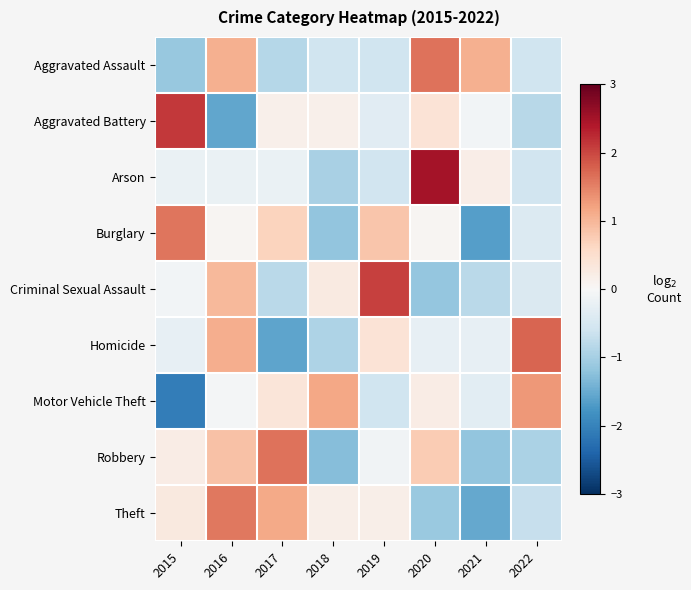

What is the difference between the highest and lowest values at 2018?

2.4